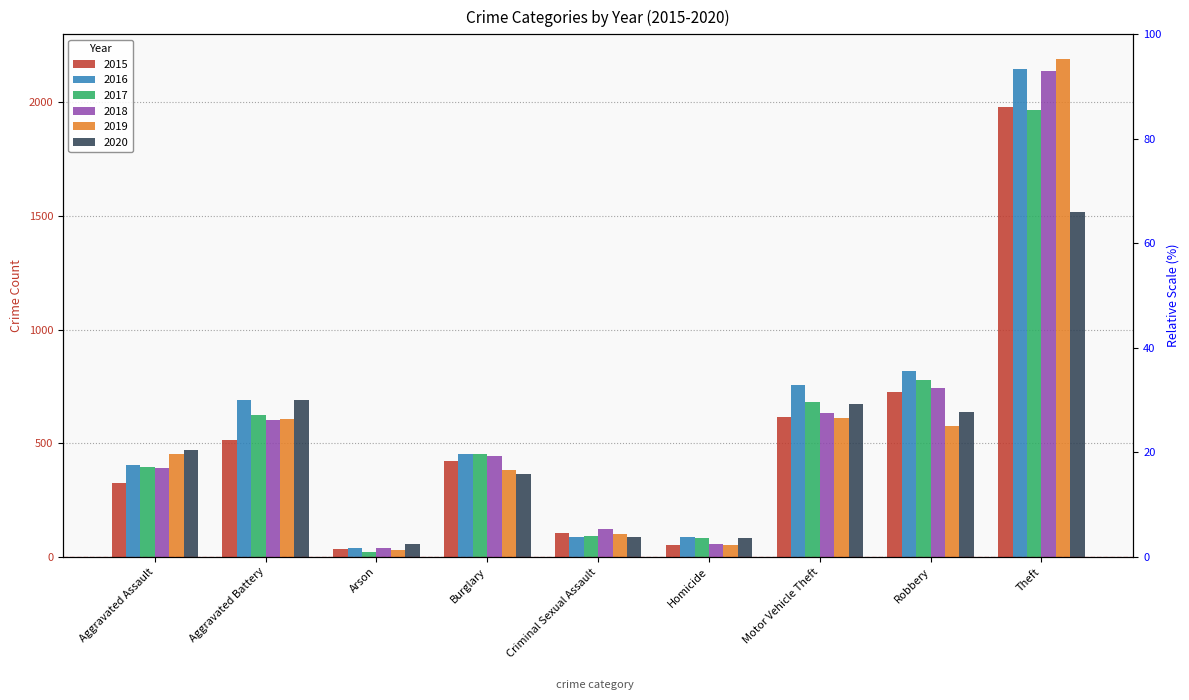

What are all the series names shown in the legend?

2015, 2016, 2017, 2018, 2019, 2020